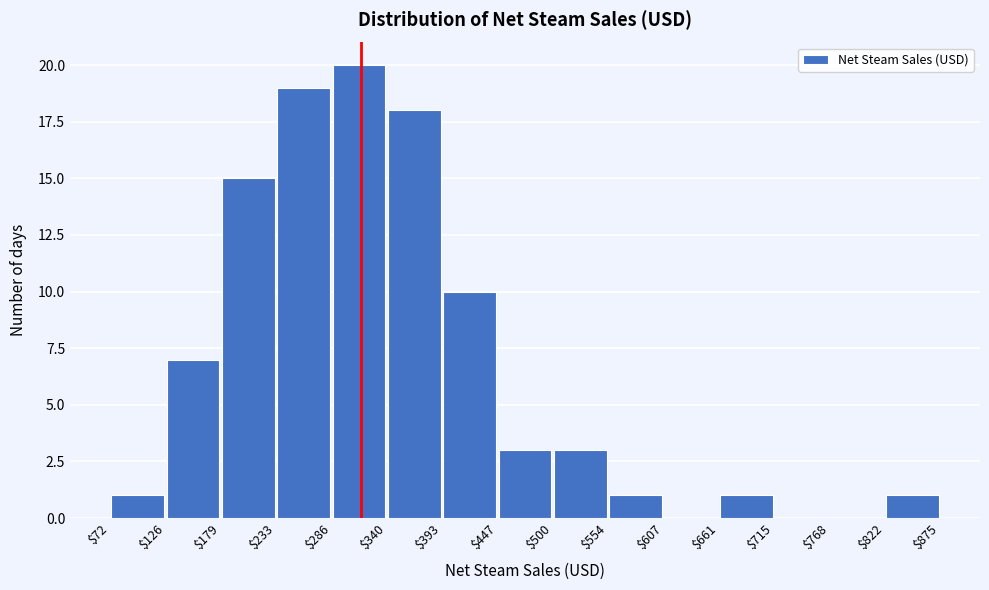

Over which range of the x-axis is the bar tallest?

$286 to $340